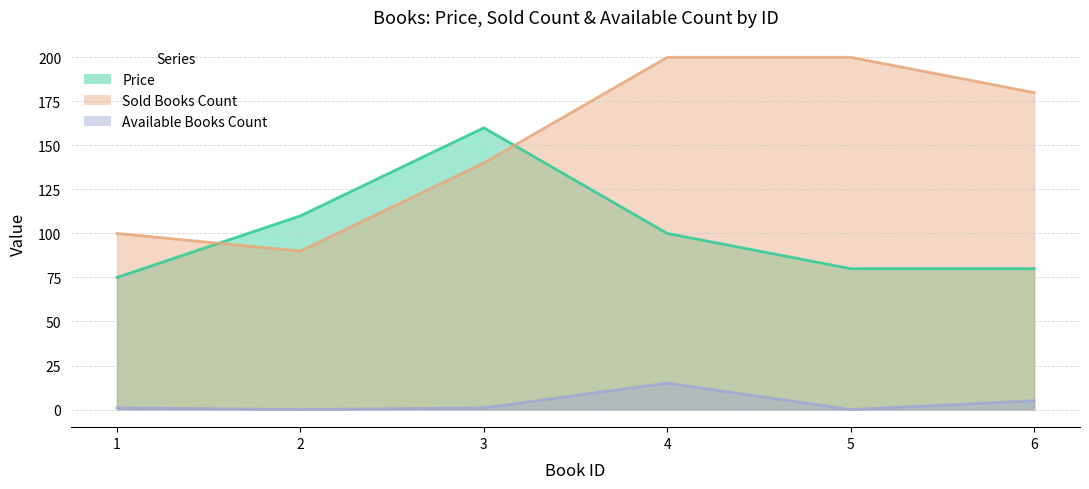

True or false: Price and Available Books Count intersect in this chart.

False